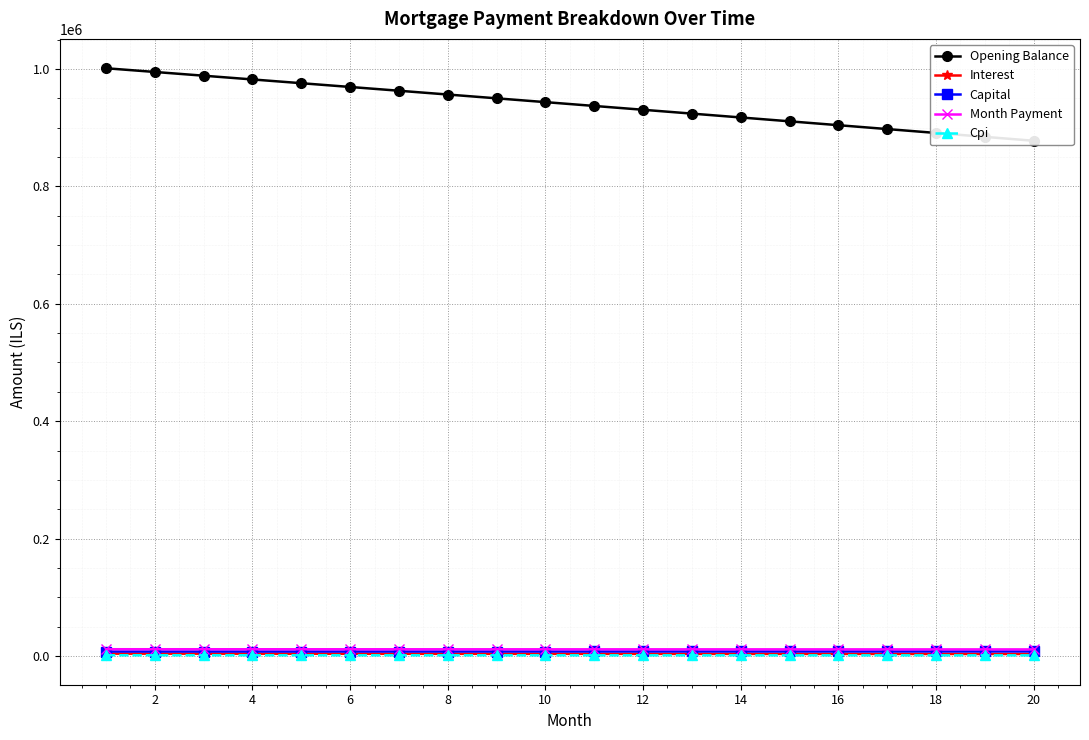

How many values in the Interest series are below 3734?

10